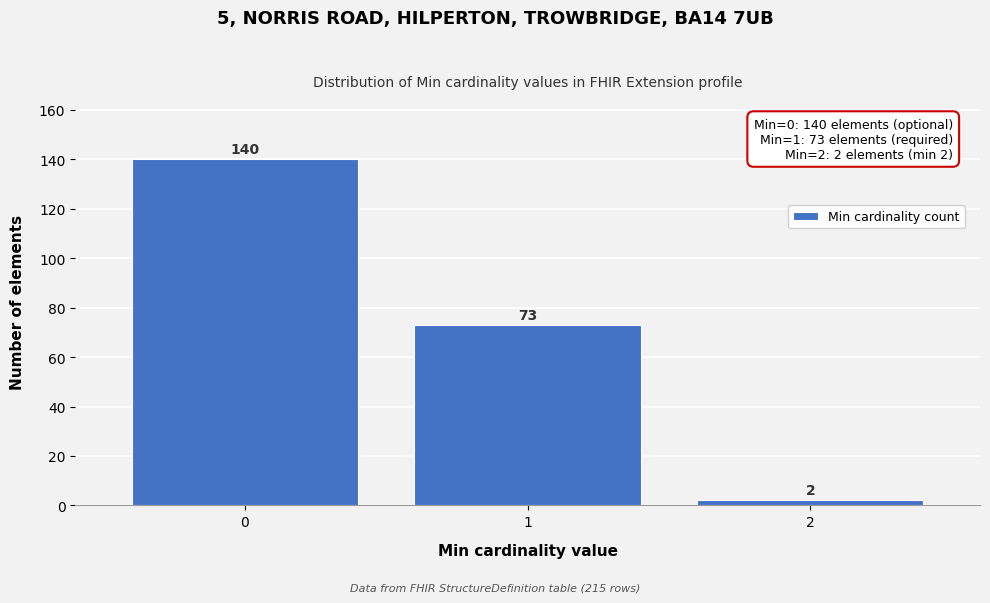

Reading right to left, list all the values displayed in this chart.

2=2	1=73	0=140